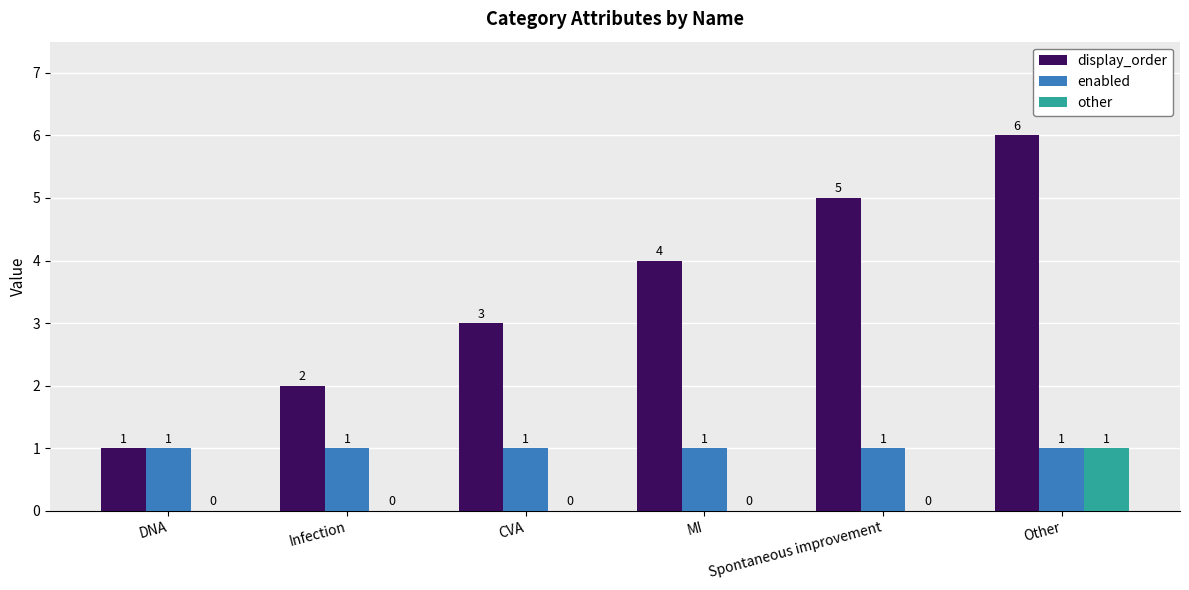

Is it true that other equals 0 at Spontaneous improvement?

True